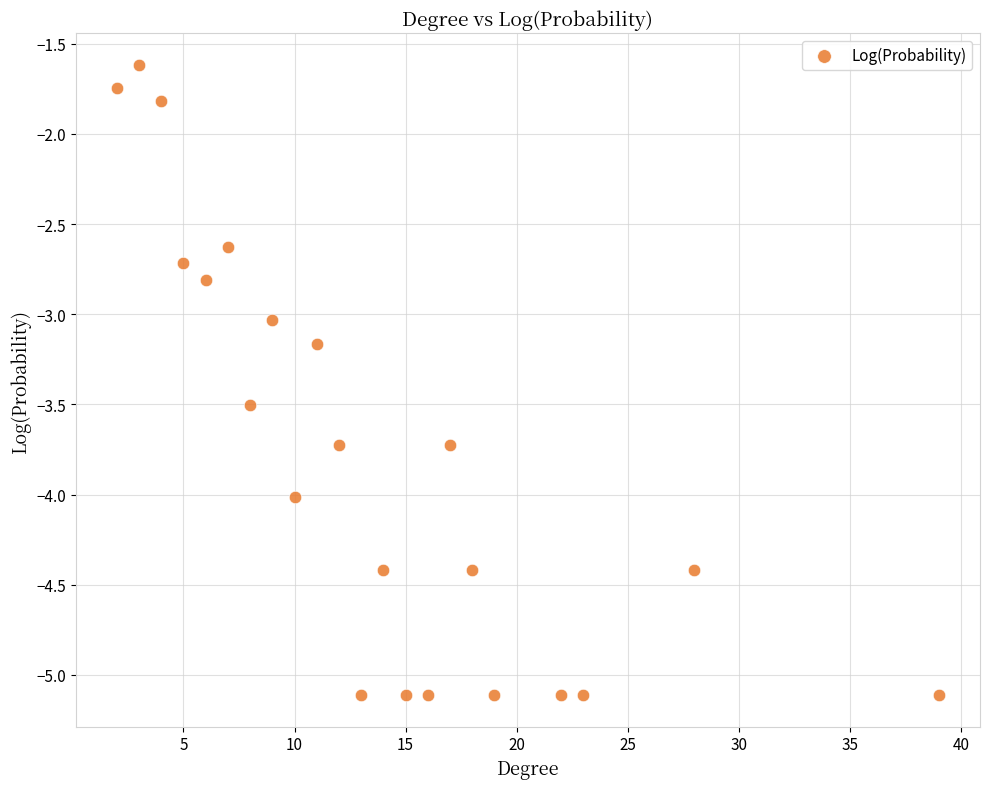

What is the range of X values (max minus min)?

37.0